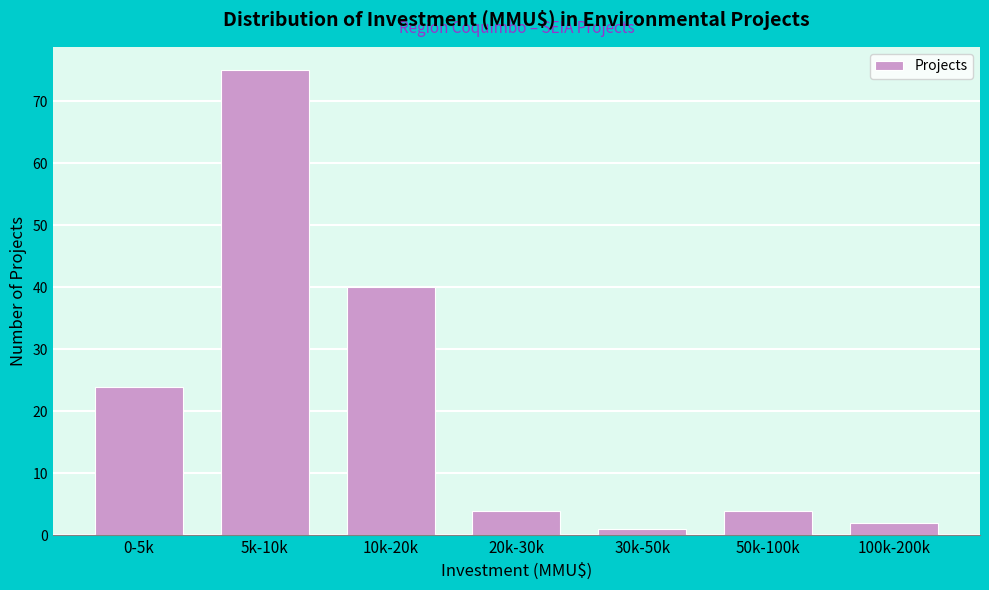

Reading left to right, what are all the values shown in this chart?

0-5k=24	5k-10k=75	10k-20k=40	20k-30k=4	30k-50k=1	50k-100k=4	100k-200k=2